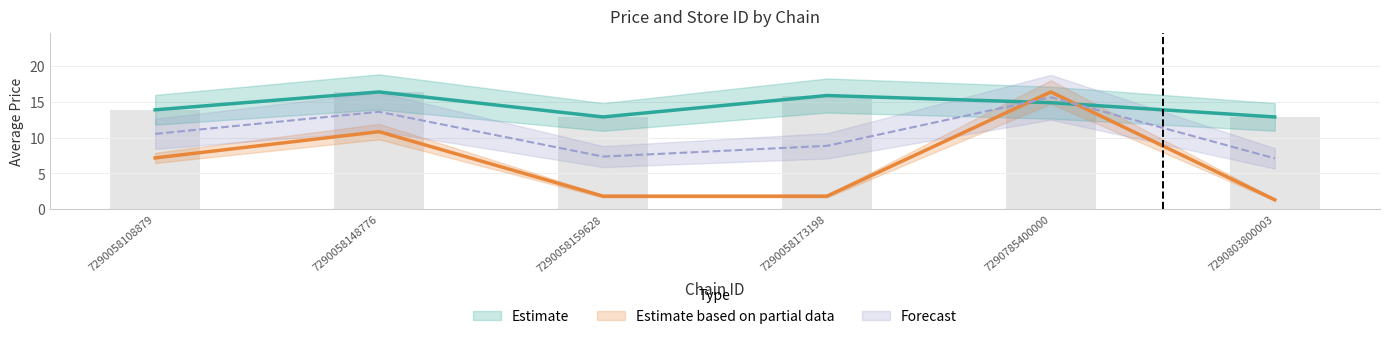

At how many categories does at least one series exceed 7?

6